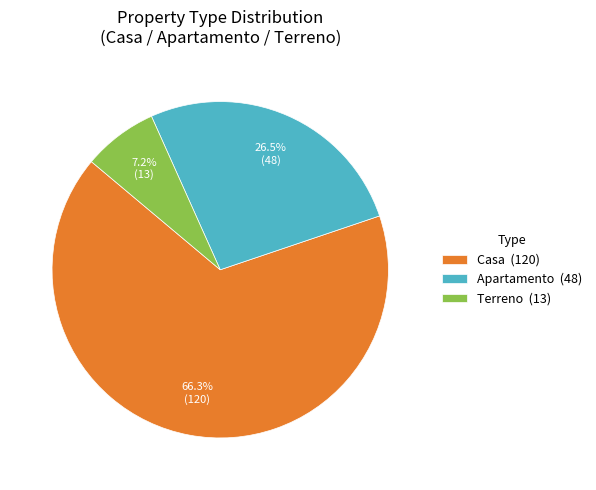

What is the largest slice in the pie chart?

Casa (120)